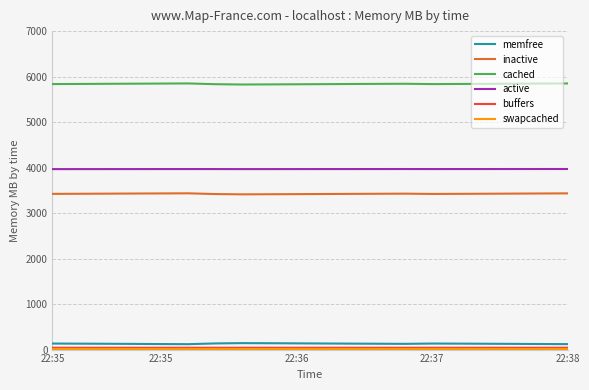

What is the maximum value for active?

3969.3